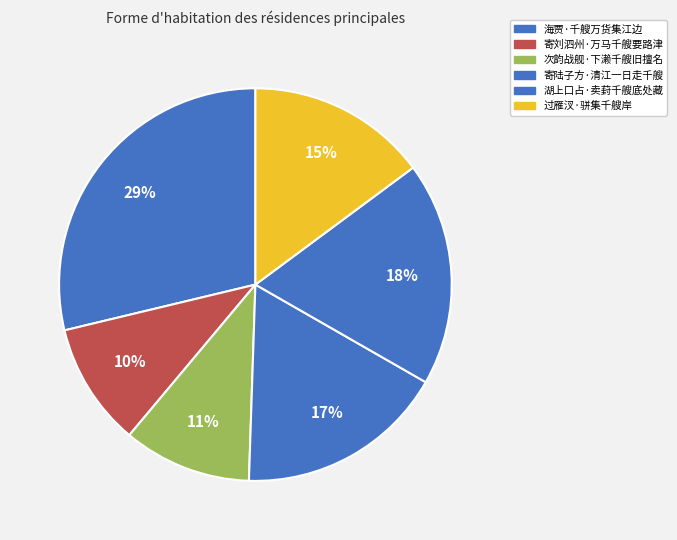

The 寄刘泗州·万马千艘要路津 slice represents 1% of the pie. True or false?

False